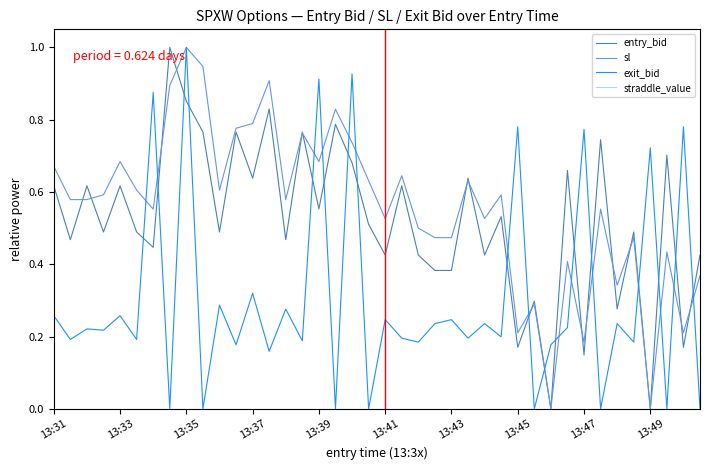

How many intersections are there between entry_bid and exit_bid?

18